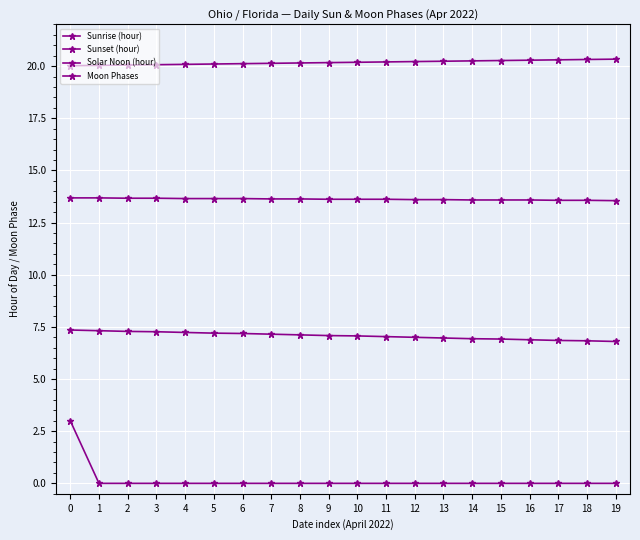

Which category has the lowest value in the Moon Phases series?

1